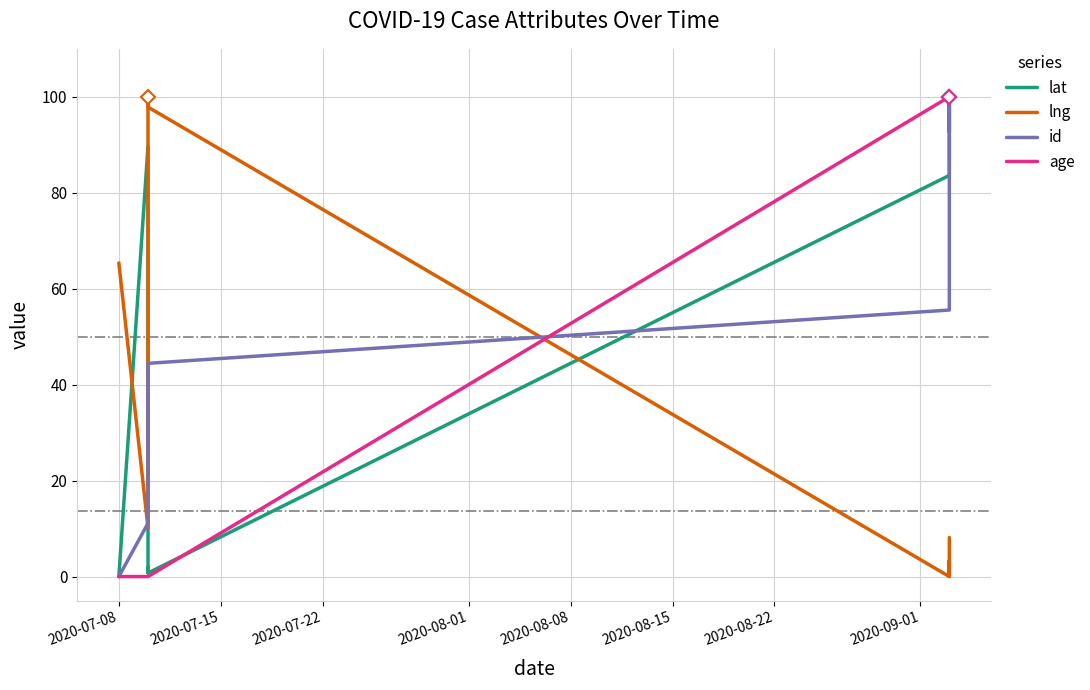

At which label is id closest to 50?

2020-08-08